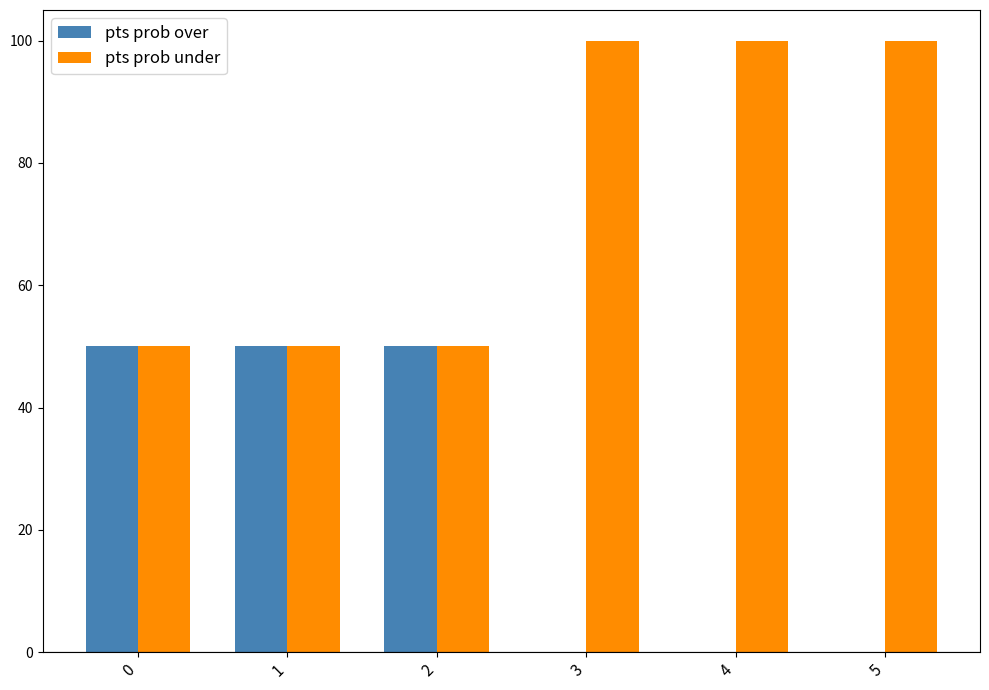

What is the total value across all series at 5?

100